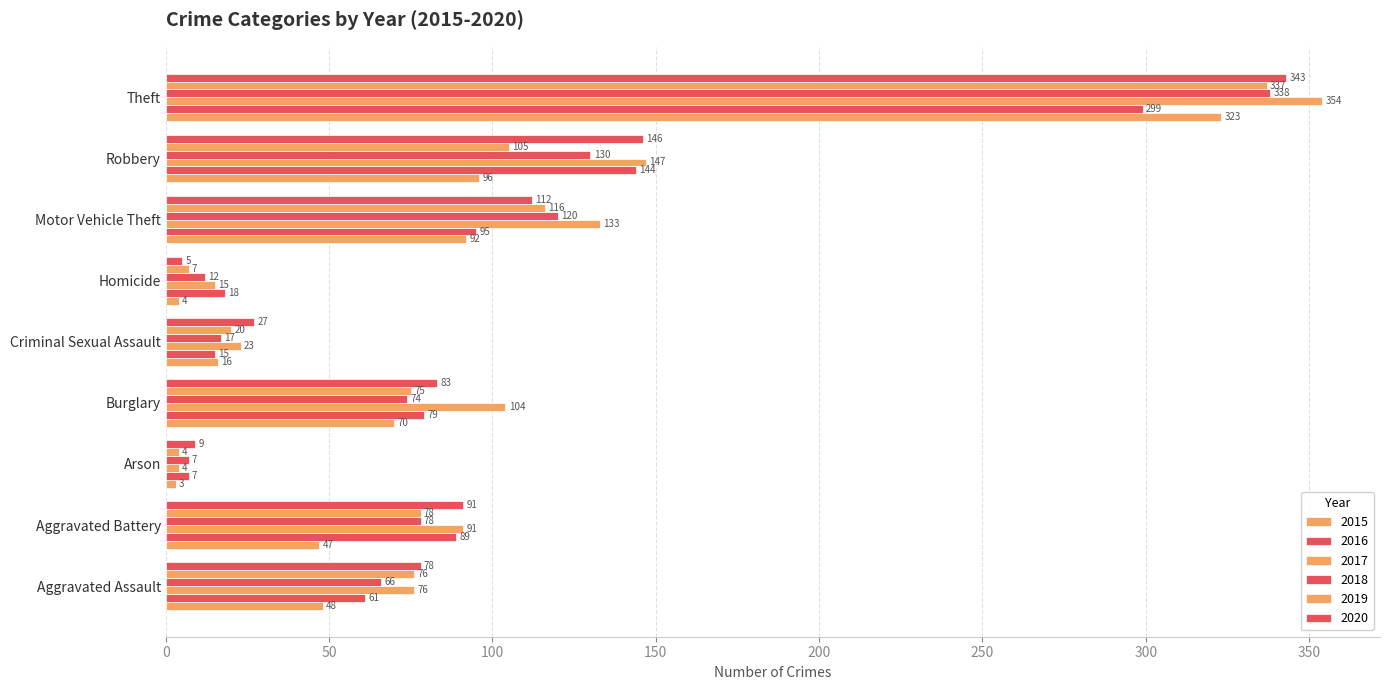

Reading left to right, what are all the values shown in this chart?

2015: Aggravated Assault=48	Aggravated Battery=47	Arson=3	Burglary=70	Criminal Sexual Assault=16	Homicide=4	Motor Vehicle Theft=92	Robbery=96	Theft=323
2016: Aggravated Assault=61	Aggravated Battery=89	Arson=7	Burglary=79	Criminal Sexual Assault=15	Homicide=18	Motor Vehicle Theft=95	Robbery=144	Theft=299
2017: Aggravated Assault=76	Aggravated Battery=91	Arson=4	Burglary=104	Criminal Sexual Assault=23	Homicide=15	Motor Vehicle Theft=133	Robbery=147	Theft=354
2018: Aggravated Assault=66	Aggravated Battery=78	Arson=7	Burglary=74	Criminal Sexual Assault=17	Homicide=12	Motor Vehicle Theft=120	Robbery=130	Theft=338
2019: Aggravated Assault=76	Aggravated Battery=78	Arson=4	Burglary=75	Criminal Sexual Assault=20	Homicide=7	Motor Vehicle Theft=116	Robbery=105	Theft=337
2020: Aggravated Assault=78	Aggravated Battery=91	Arson=9	Burglary=83	Criminal Sexual Assault=27	Homicide=5	Motor Vehicle Theft=112	Robbery=146	Theft=343